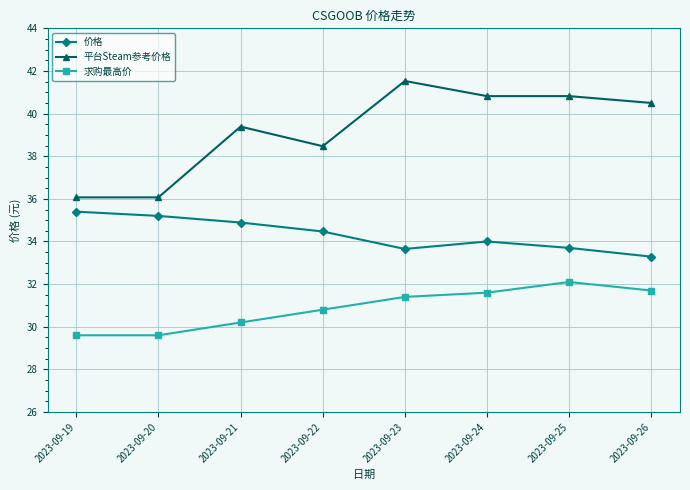

What is the average value of the 求购最高价 series?

30.9